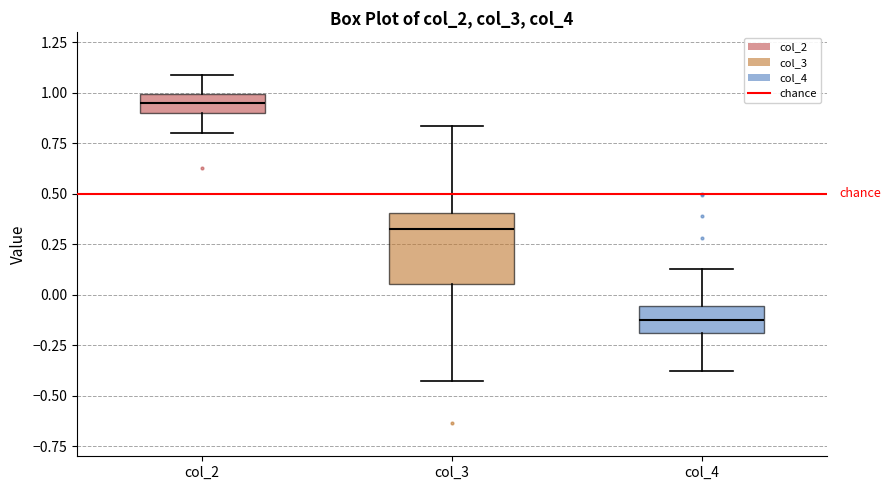

Reading left to right, read every box against the y-axis: the position of its median line, the range the box covers, and the ends of its whiskers. The values are not printed on the chart, so give them approximately, as read against the axis.

col_2: median 0.95, box 0.90 to 1.00, whiskers 0.80 to 1.10
col_3: median 0.35, box 0.05 to 0.40, whiskers -0.45 to 0.85
col_4: median -0.15, box -0.20 to -0.05, whiskers -0.40 to 0.15